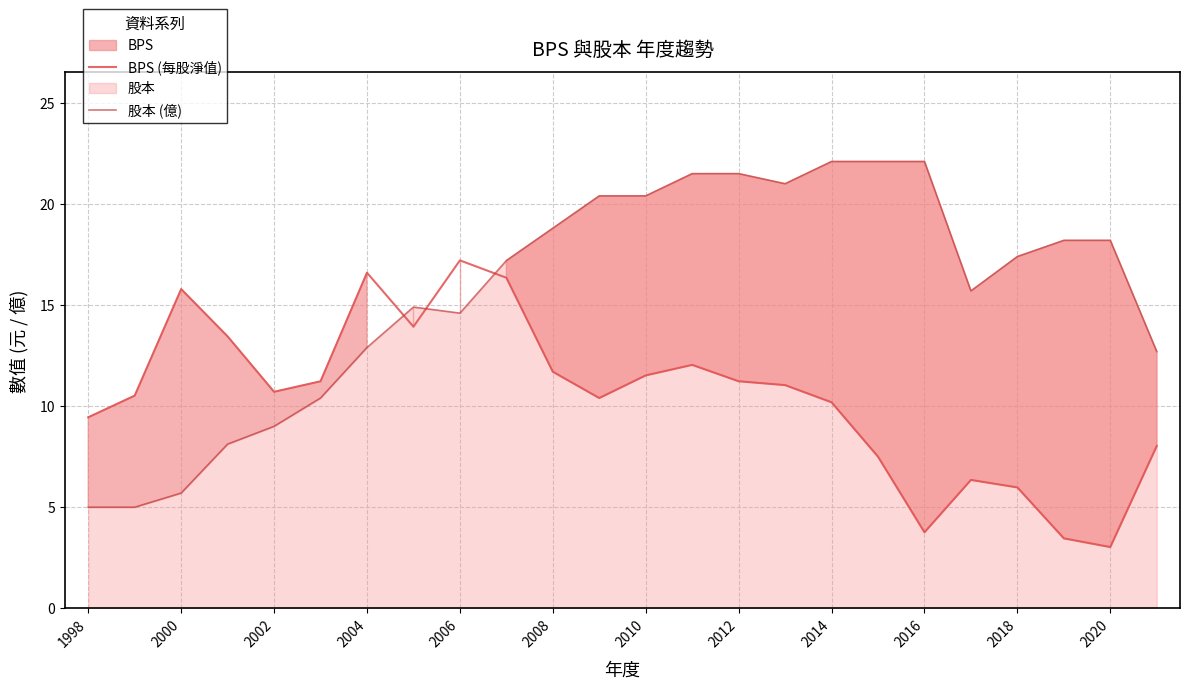

List the series in order of their overall mean, highest first.

股本 (億), BPS (每股淨值)